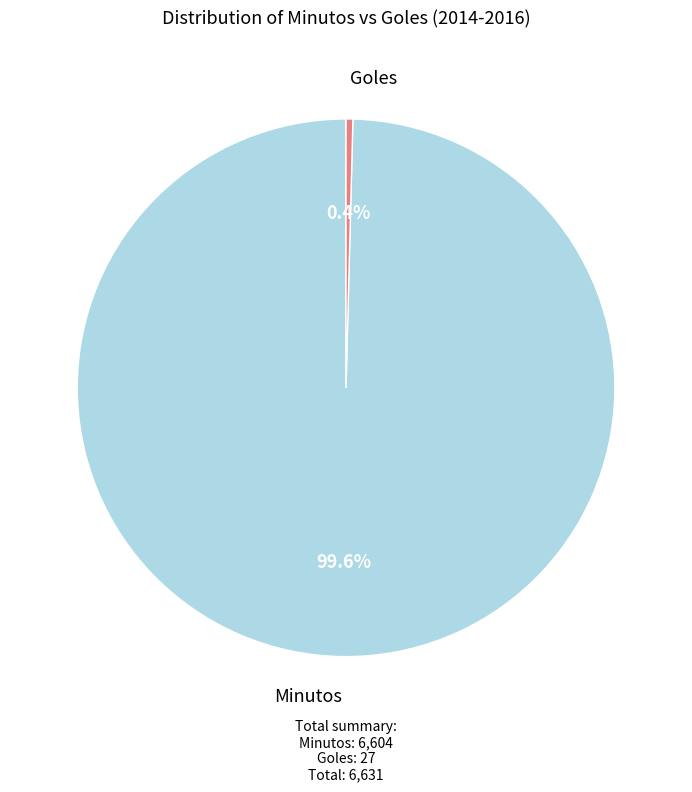

Is there a majority slice in this chart?

Yes